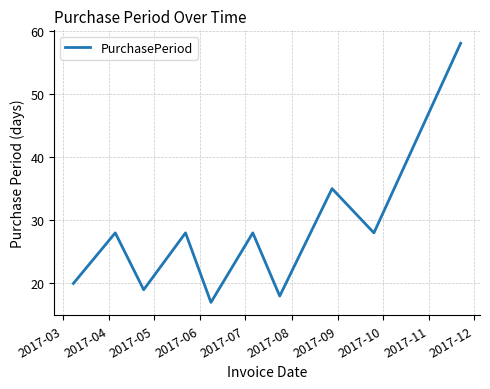

What is the maximum value shown in the chart?

58